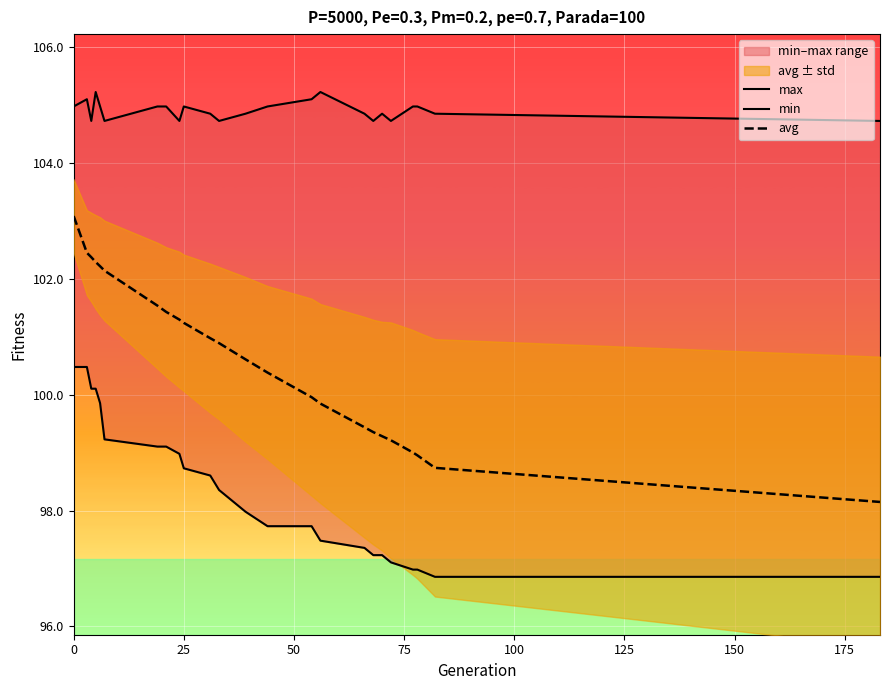

Which series has the largest range (max minus min)?

avg